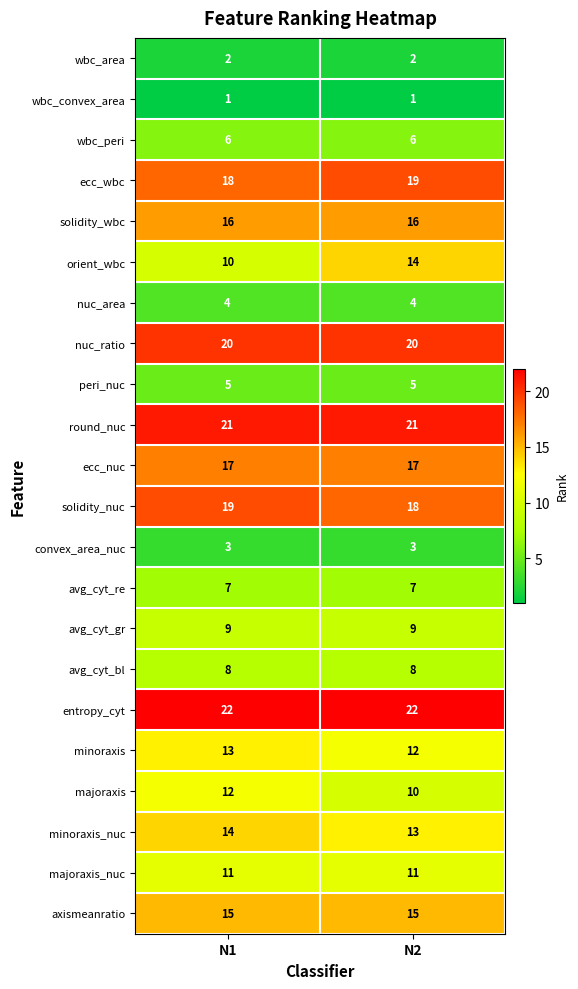

At N2, list the series in order from smallest to largest.

wbc_convex_area, wbc_area, convex_area_nuc, nuc_area, peri_nuc, wbc_peri, avg_cyt_re, avg_cyt_bl, avg_cyt_gr, majoraxis, majoraxis_nuc, minoraxis, minoraxis_nuc, orient_wbc, axismeanratio, solidity_wbc, ecc_nuc, solidity_nuc, ecc_wbc, nuc_ratio, round_nuc, entropy_cyt